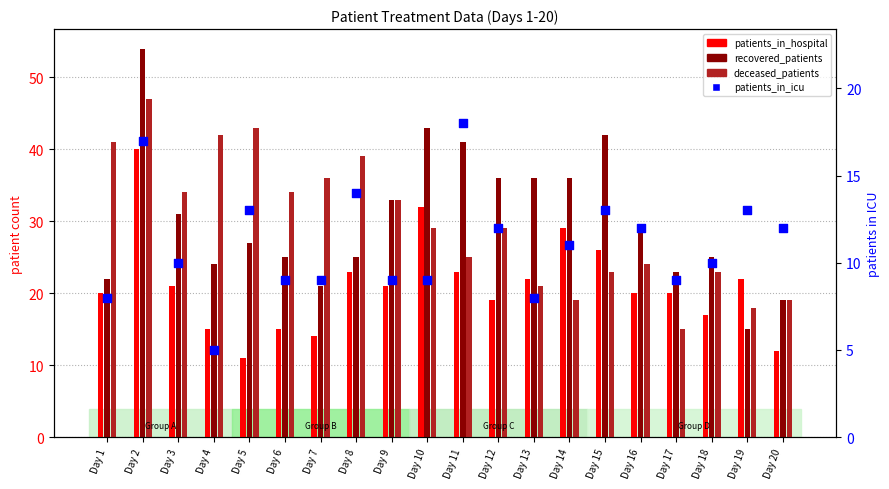

Is the value of deceased_patients at Day 20 greater than the value of patients_in_icu at Day 8?

Yes